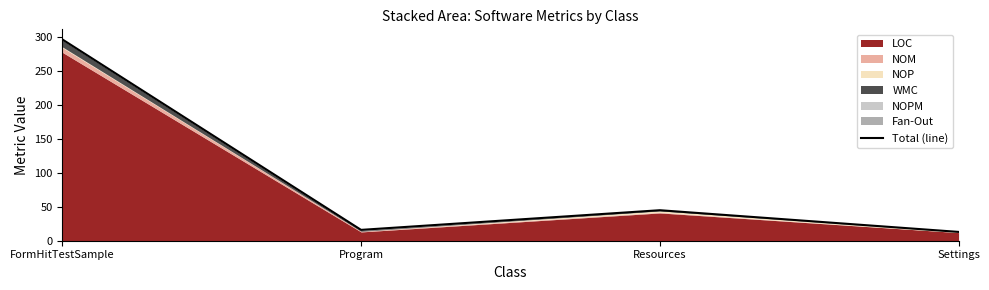

At which category does the data reach its first local peak?

Resources